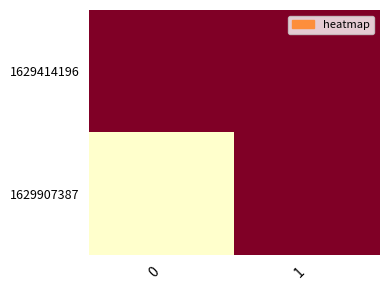

Reading left to right, list all the values displayed in this chart.

1629414196: 0=0	1=0
1629907387: 0=2	1=0